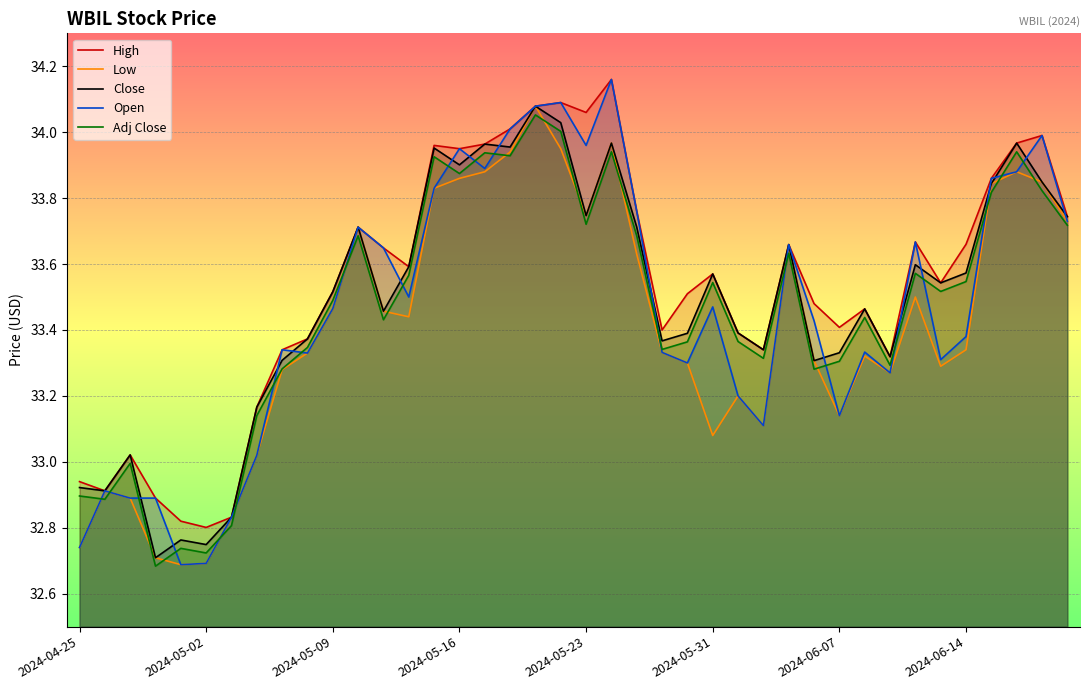

Between 21 and 32, which series saw the biggest shift?

Open